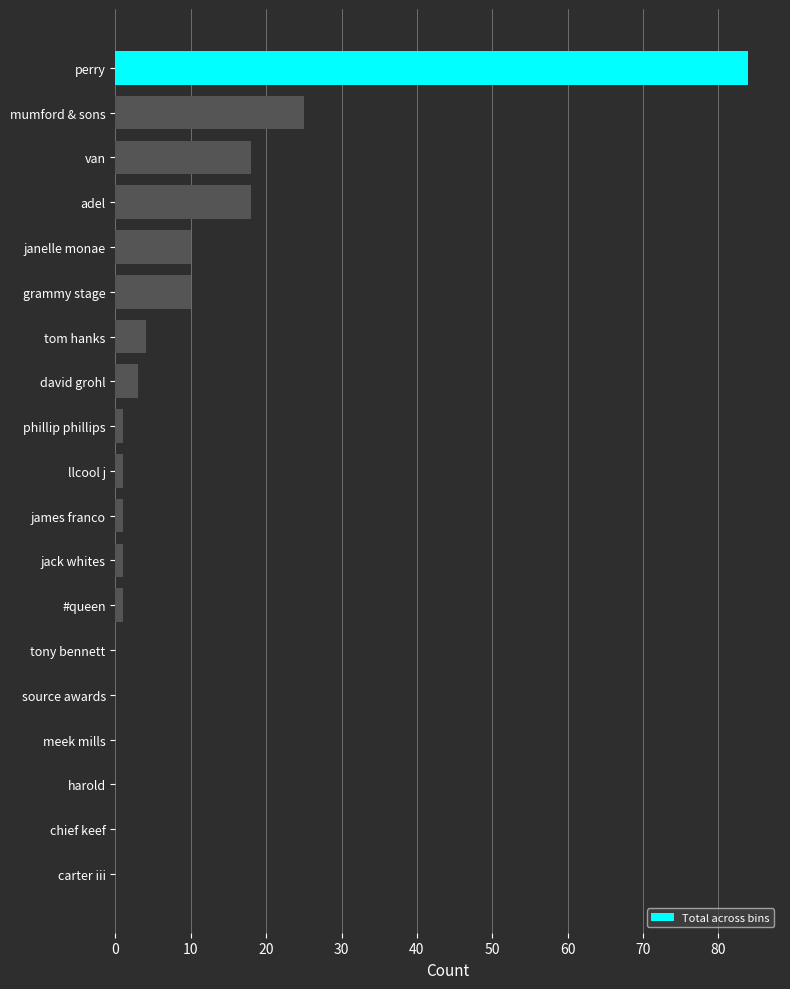

The chart shows a value of 0 at harold. True or false?

True